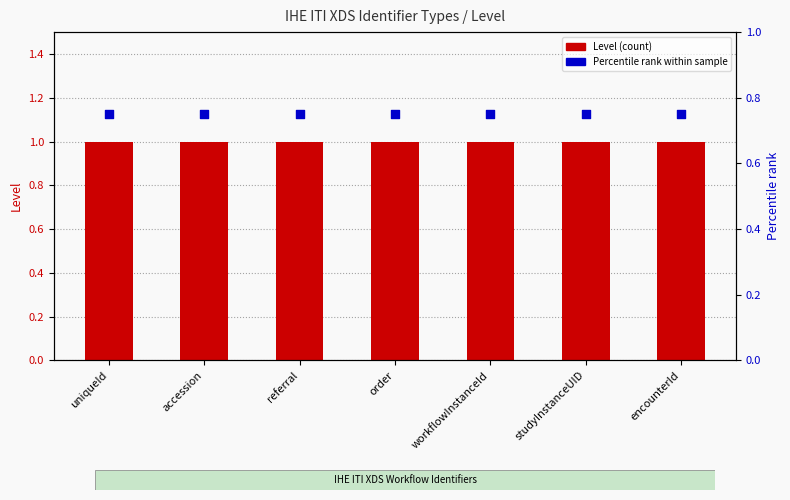

At how many categories does at least one series exceed 0?

7